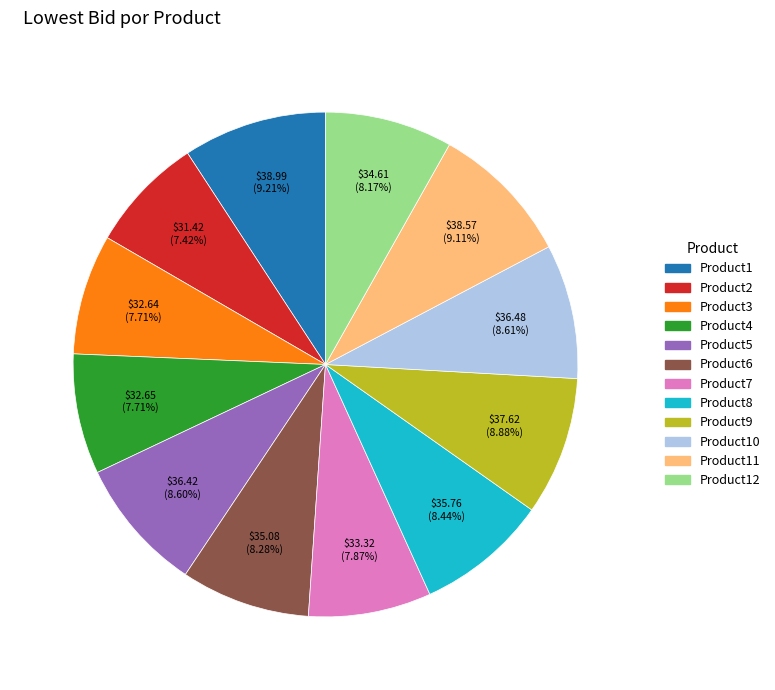

Is there a majority slice in this chart?

No